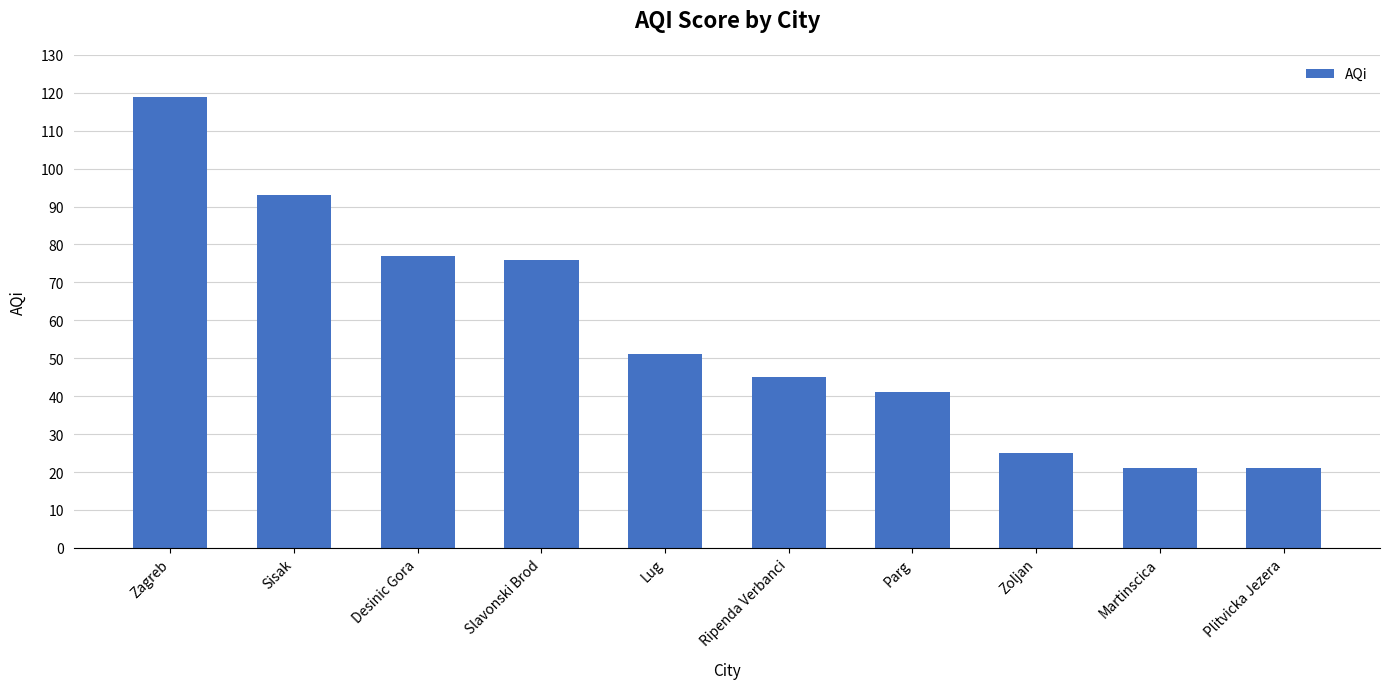

What is the sum of the values at Slavonski Brod and Martinscica?

97